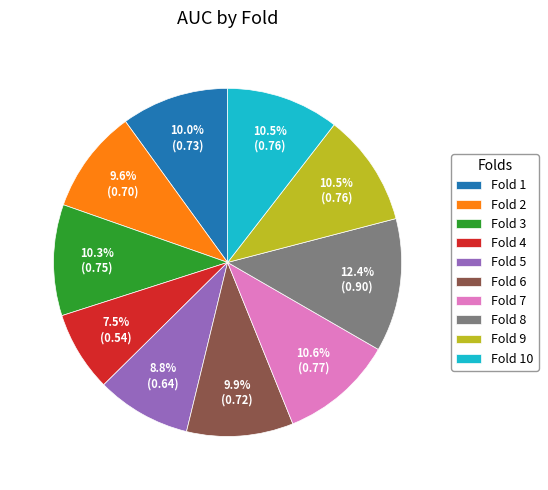

Which category has the biggest portion of the pie?

Fold 8